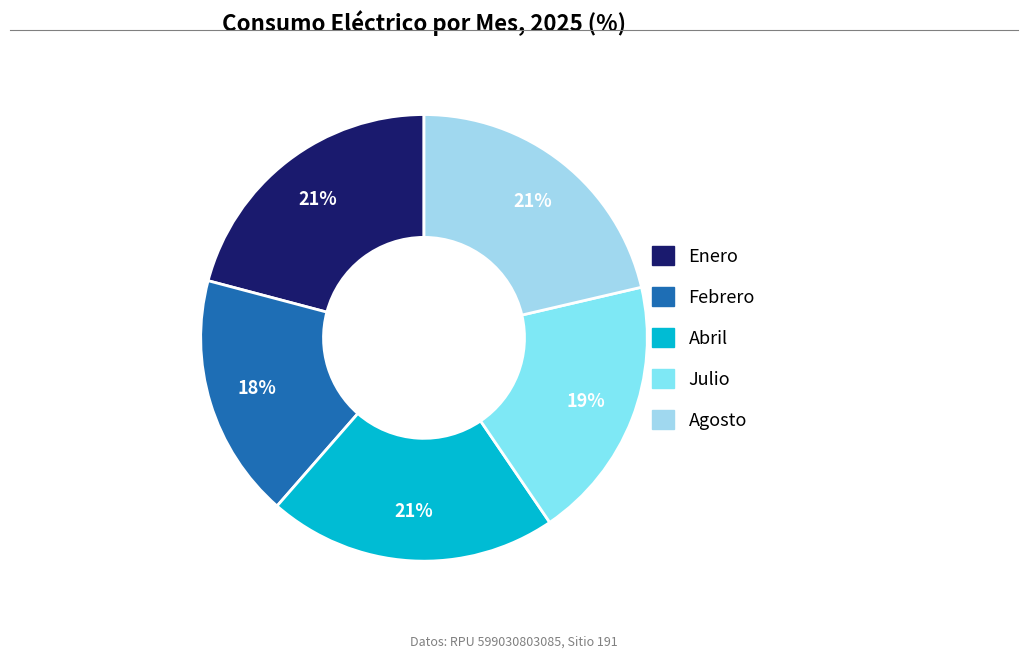

Which category has the smallest portion of the pie?

Febrero